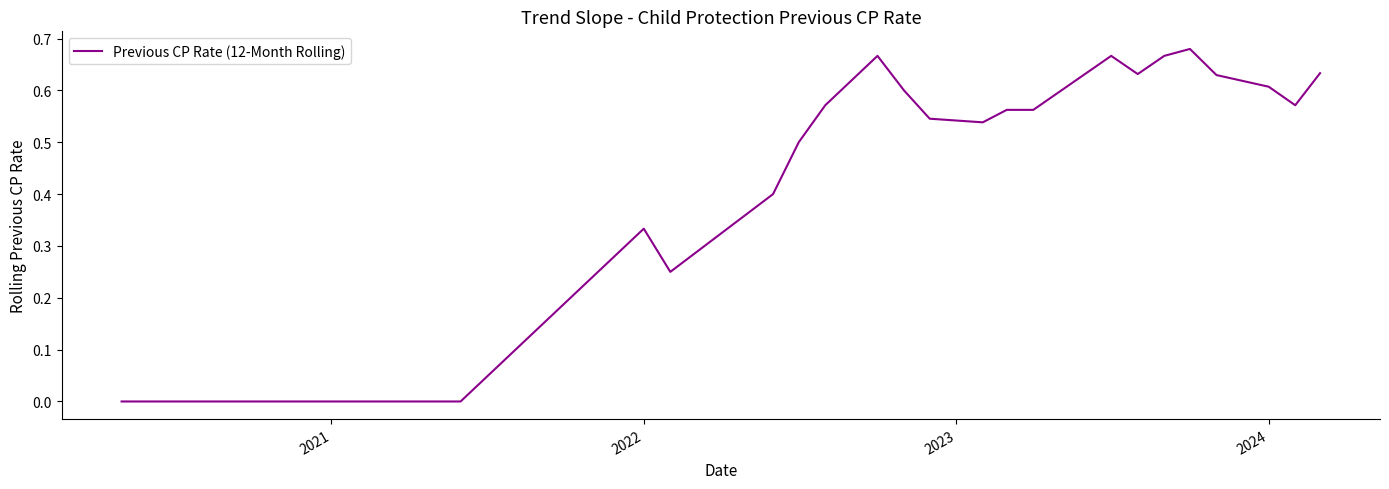

True or false: the data has more than 1 interior local peaks.

True